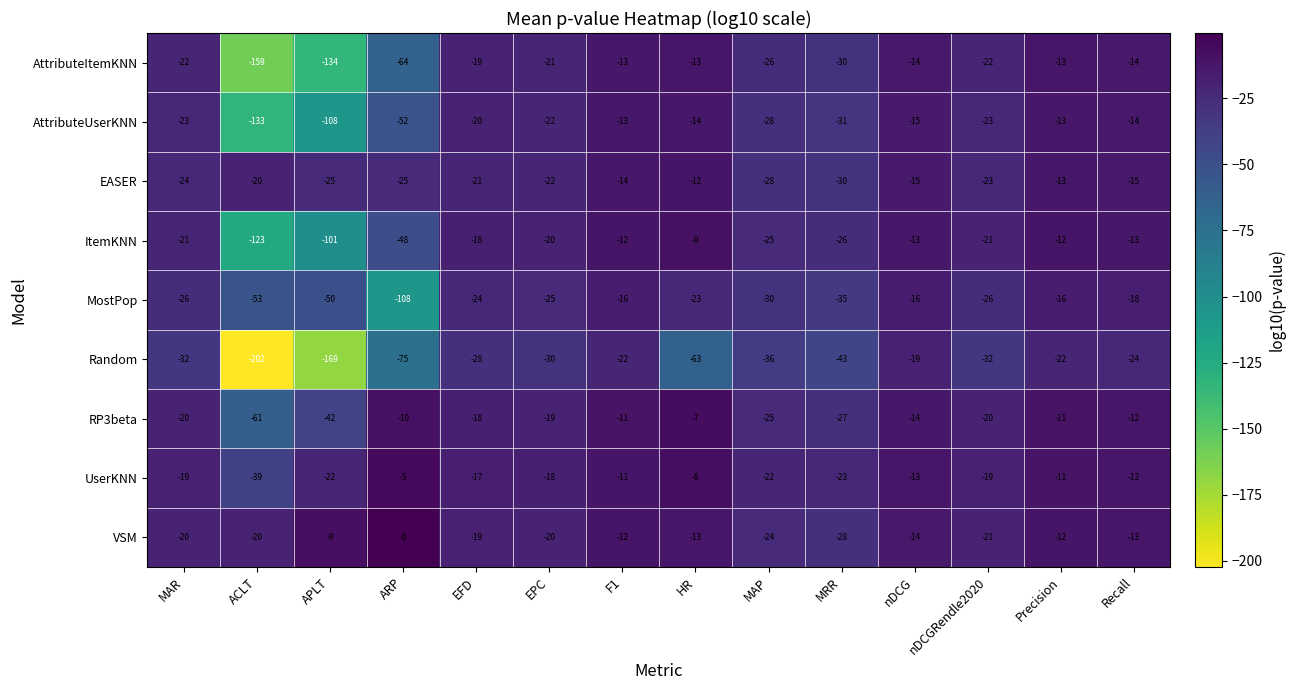

What is the highest value of the MostPop series?

-16